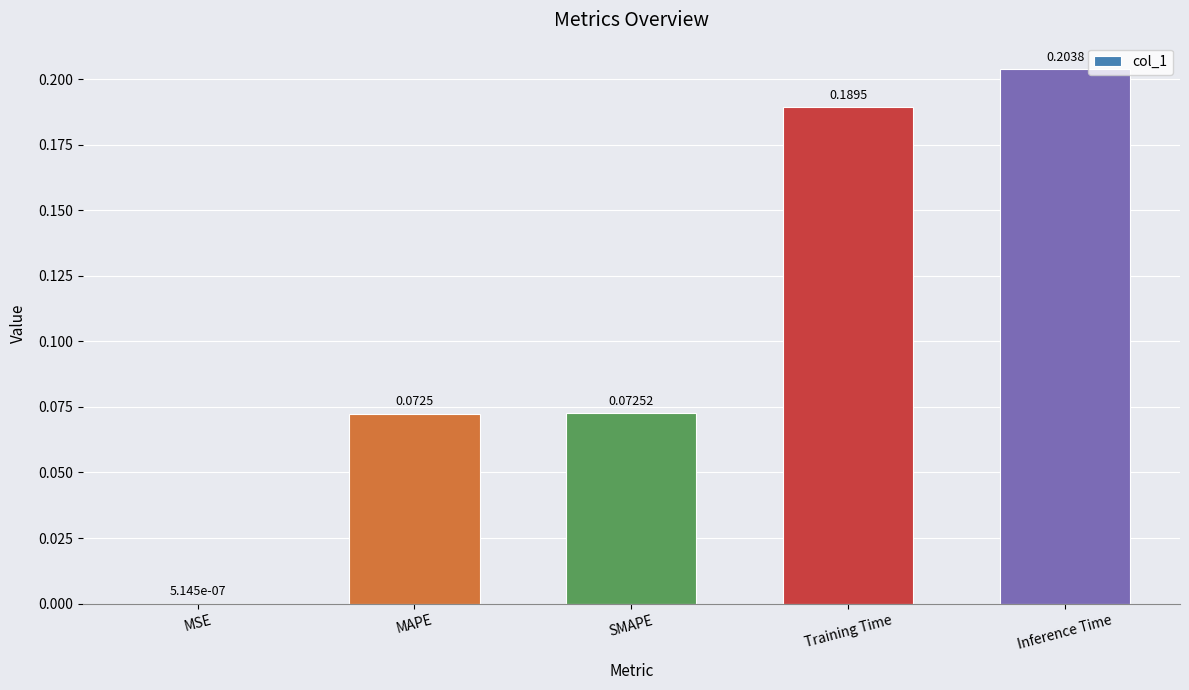

Which label corresponds to the largest value in the chart?

Inference Time